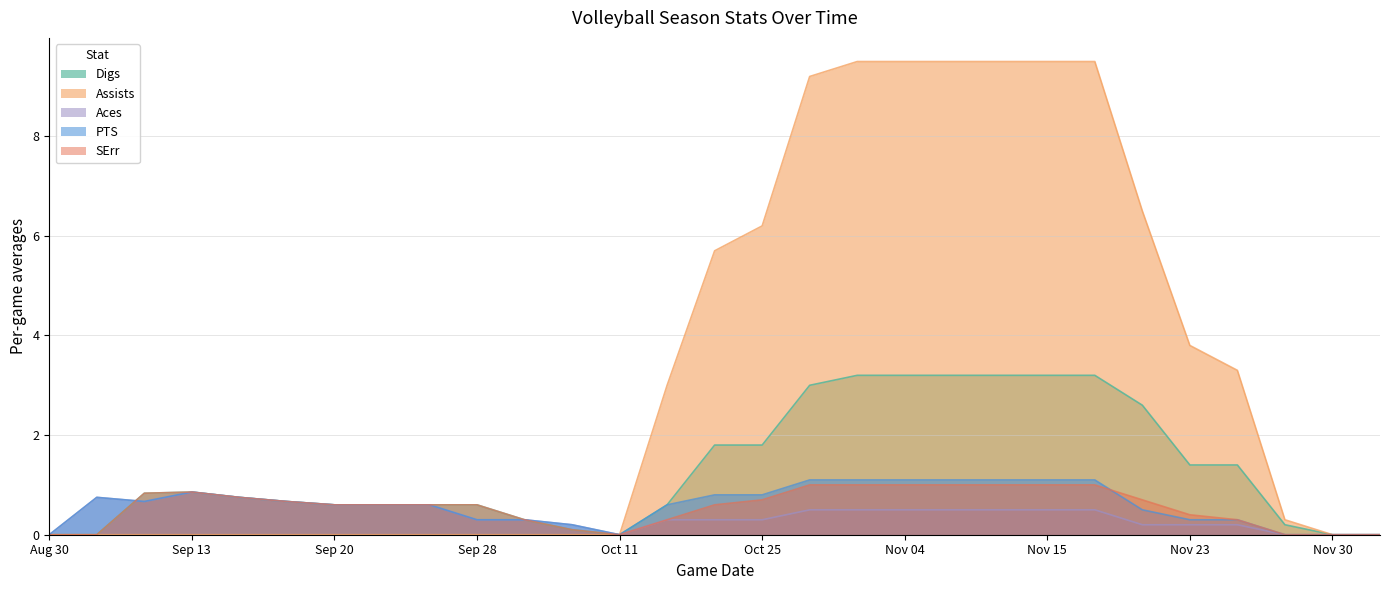

What is the greatest value displayed?

9.5